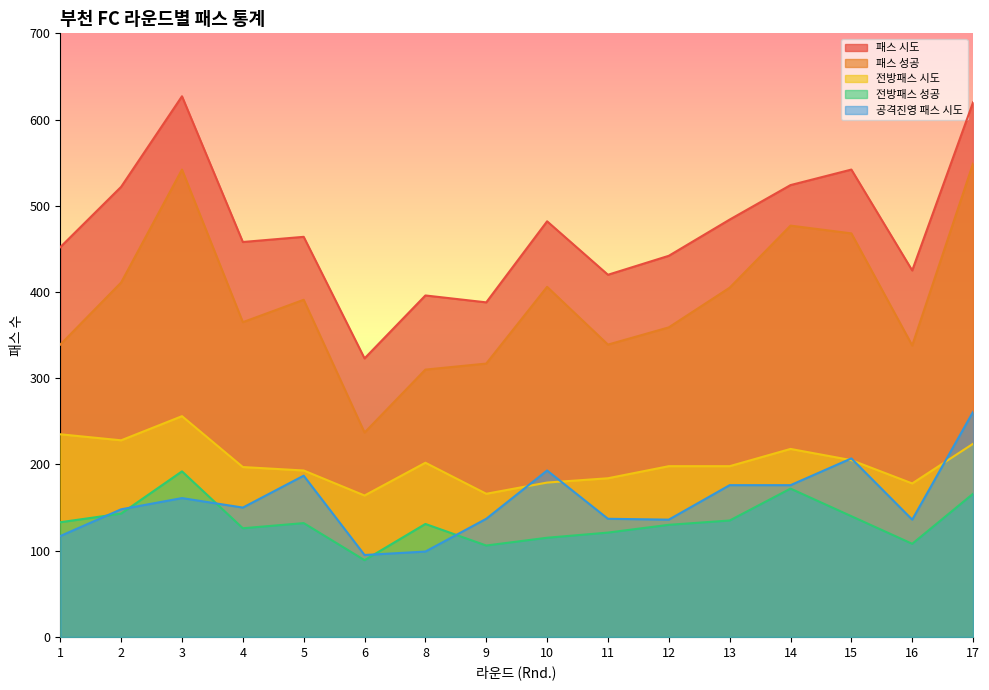

What is the smallest value displayed?

89